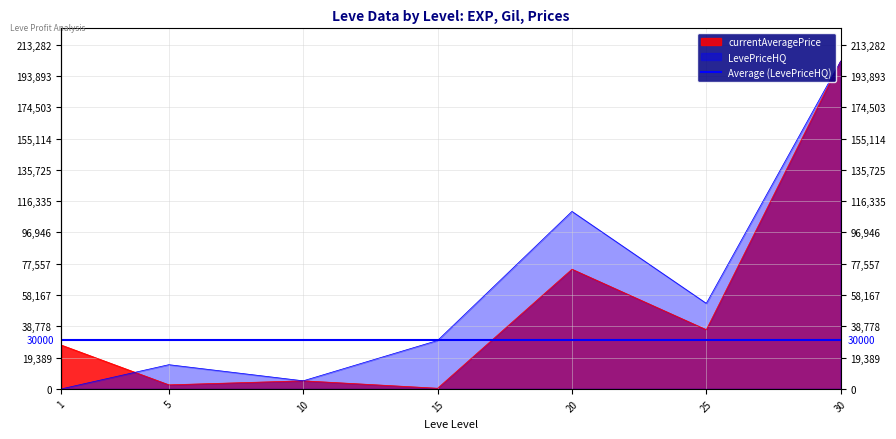

In LevePriceHQ, how many points are higher than both neighbors (excluding endpoints)?

2